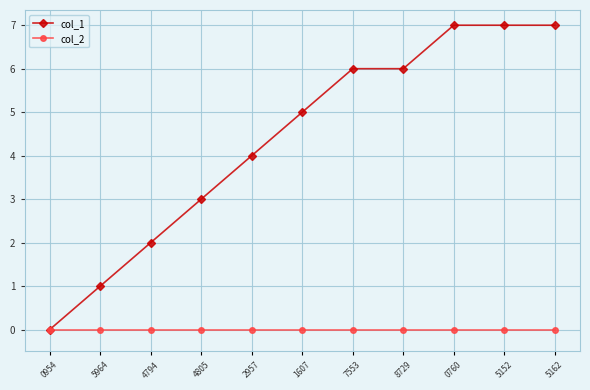

Which series changed the most between 5964 and 0760?

col_1